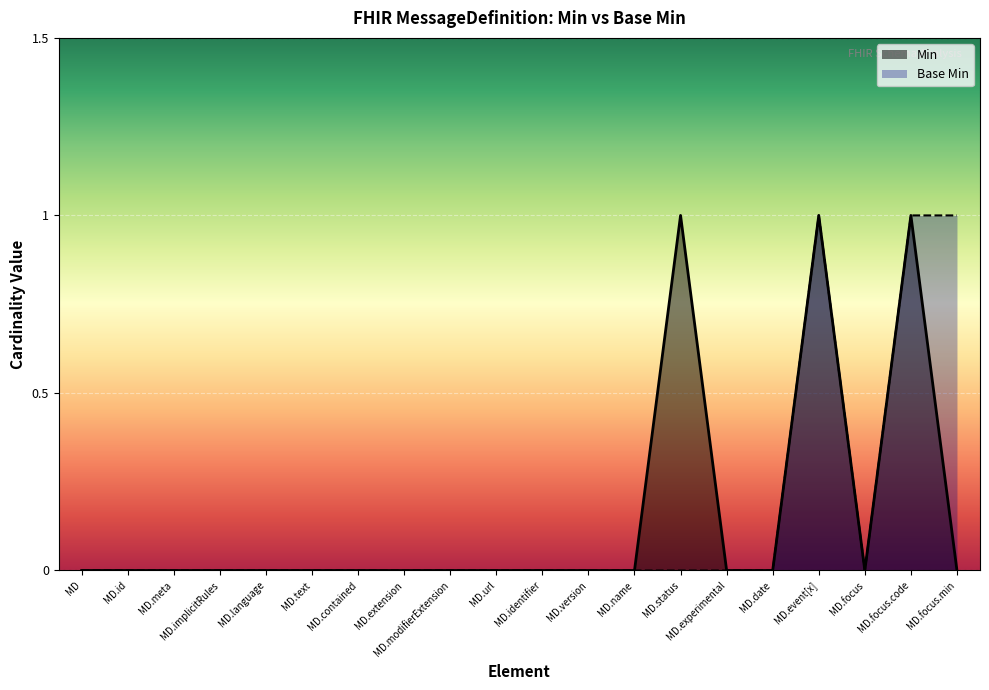

Is it true that Min equals 2 at MD.status?

False